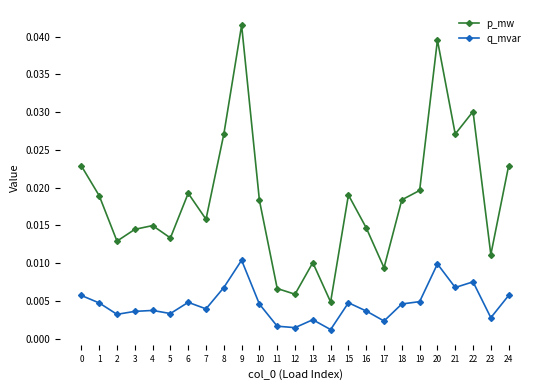

Which series has the largest range (max minus min)?

p_mw